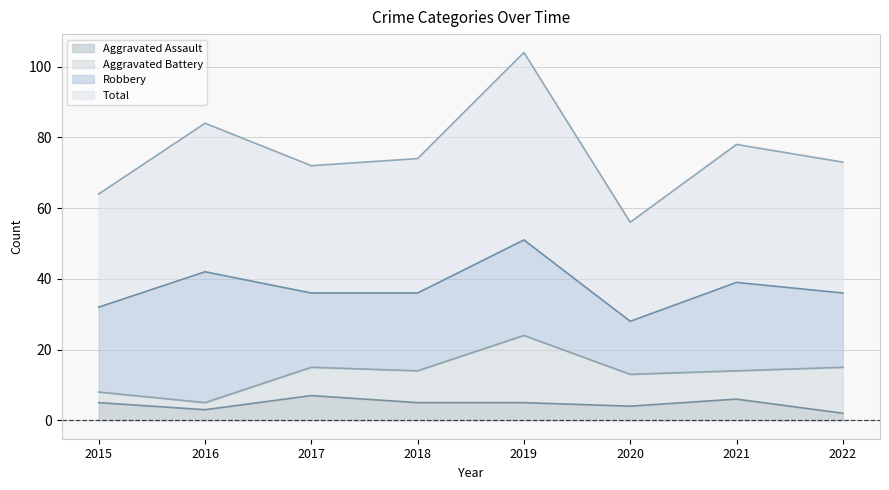

How many interior local peaks does the Aggravated Assault series have?

2